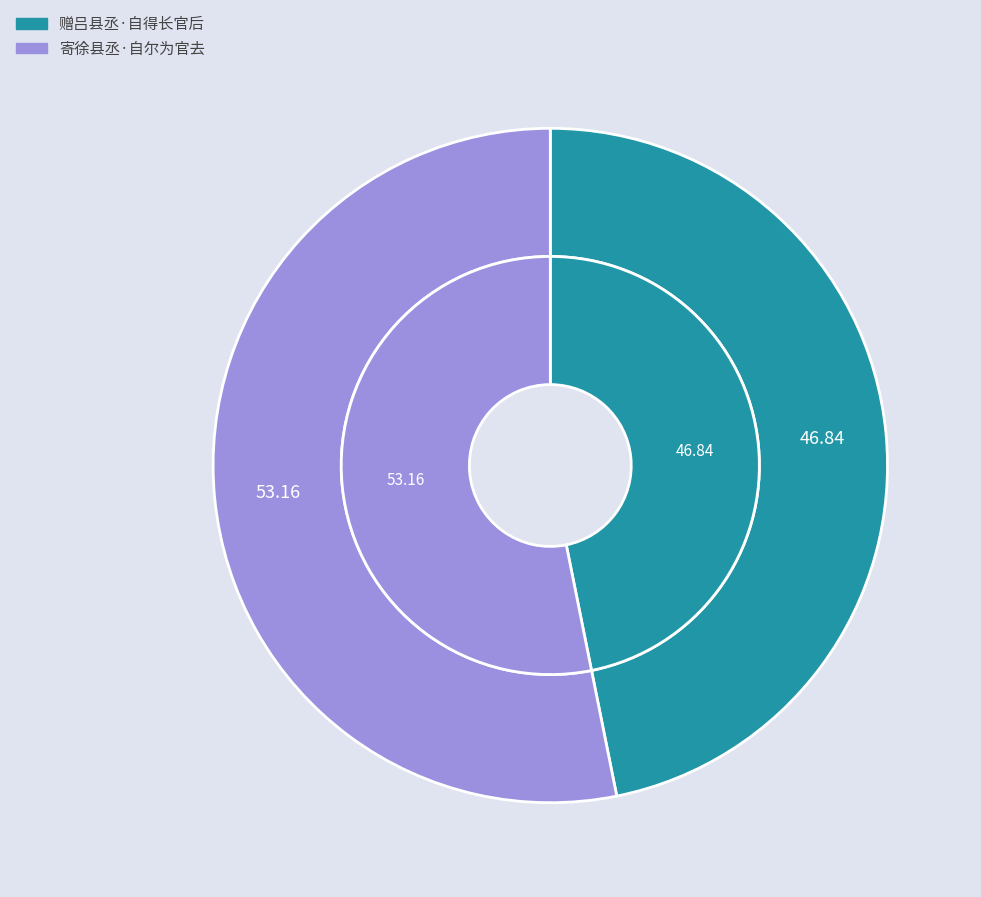

True or false: 赠吕县丞·自得长官后 accounts for 47% of the total.

True